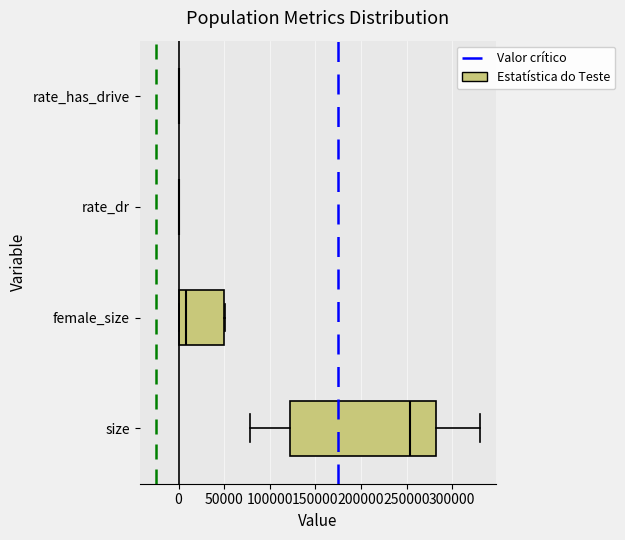

Reading bottom to top, read every box against the x-axis: the position of its median line, the range the box covers, and the ends of its whiskers. The values are not printed on the chart, so give them approximately, as read against the axis.

size: median 255000, box 120000 to 280000, whiskers 80000 to 330000
female_size: median 10000, box 0 to 50000, whiskers 0 to 50000
rate_dr: box collapsed to a line at 0, whiskers 0 to 0
rate_has_drive: box collapsed to a line at 0, whiskers 0 to 0